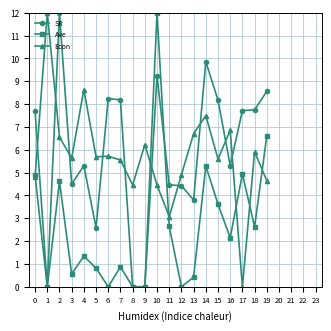

What is the greatest value displayed?

12.0